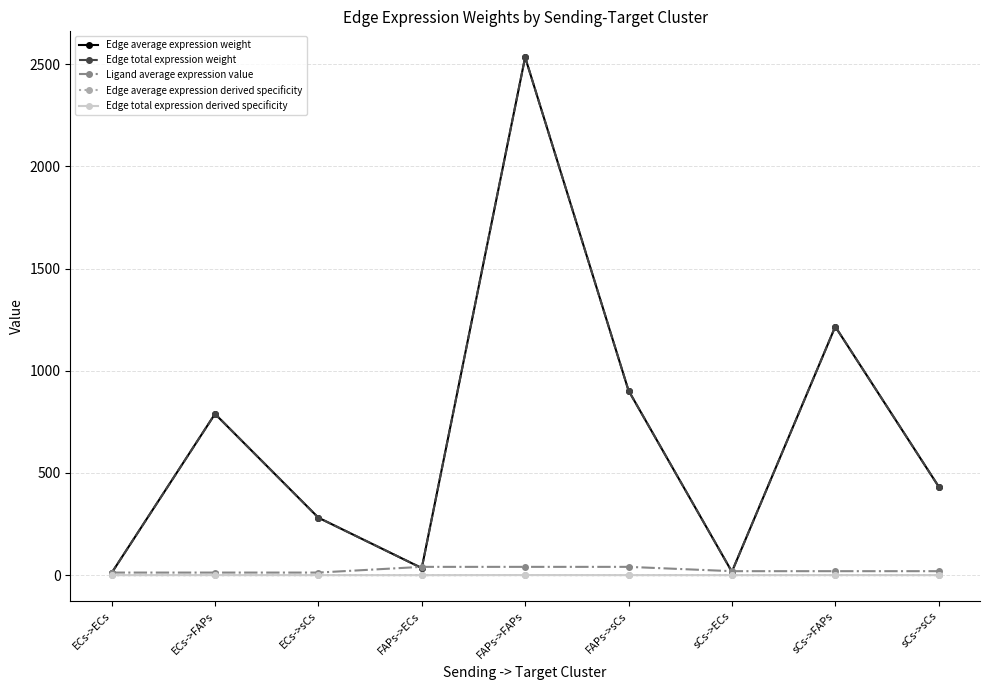

True or false: Edge total expression weight and Ligand average expression value intersect in this chart.

True